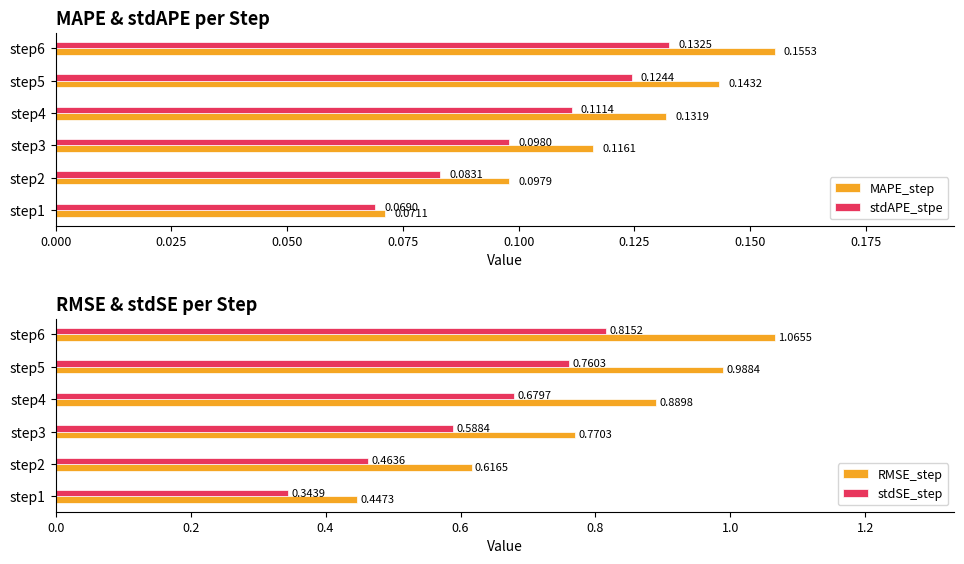

The MAPE_step series shows 0.1 at 0.100. True or false?

False